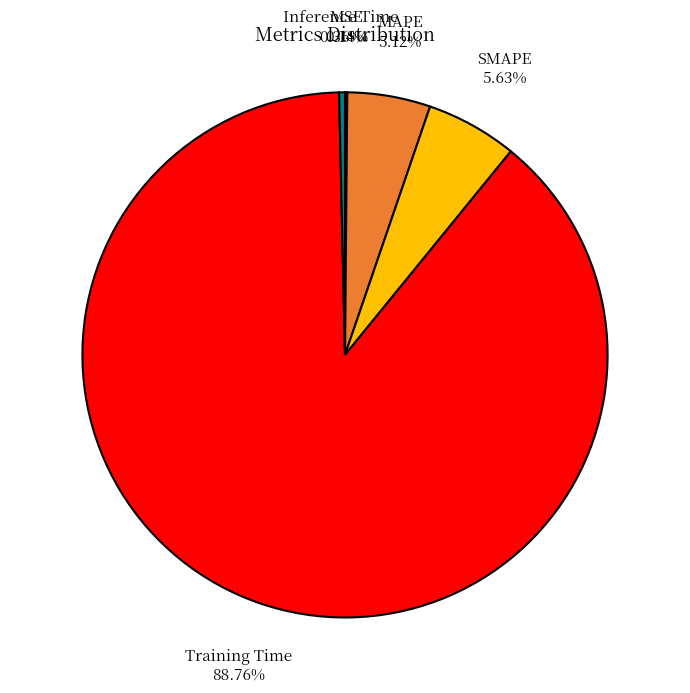

Which category has the biggest portion of the pie?

Training Time